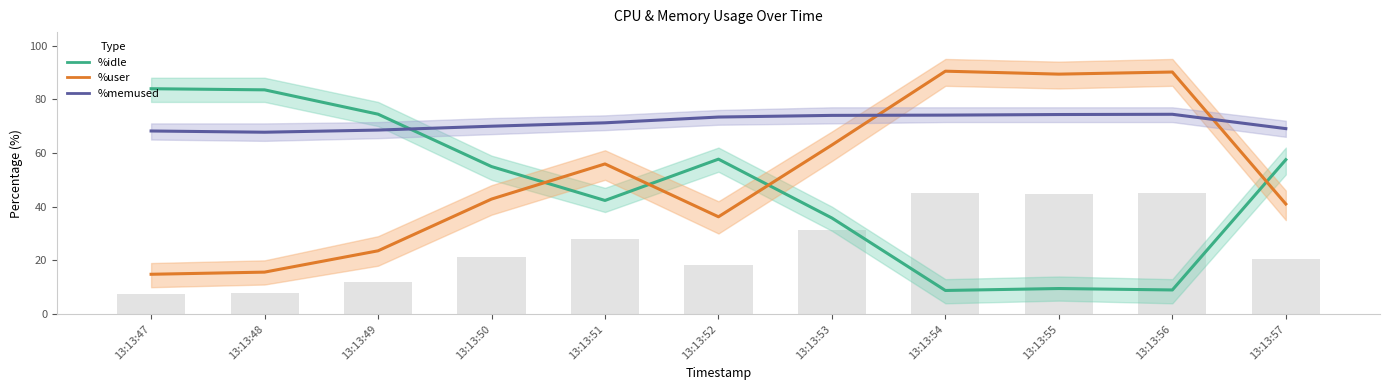

At how many categories does at least one series exceed 28?

11